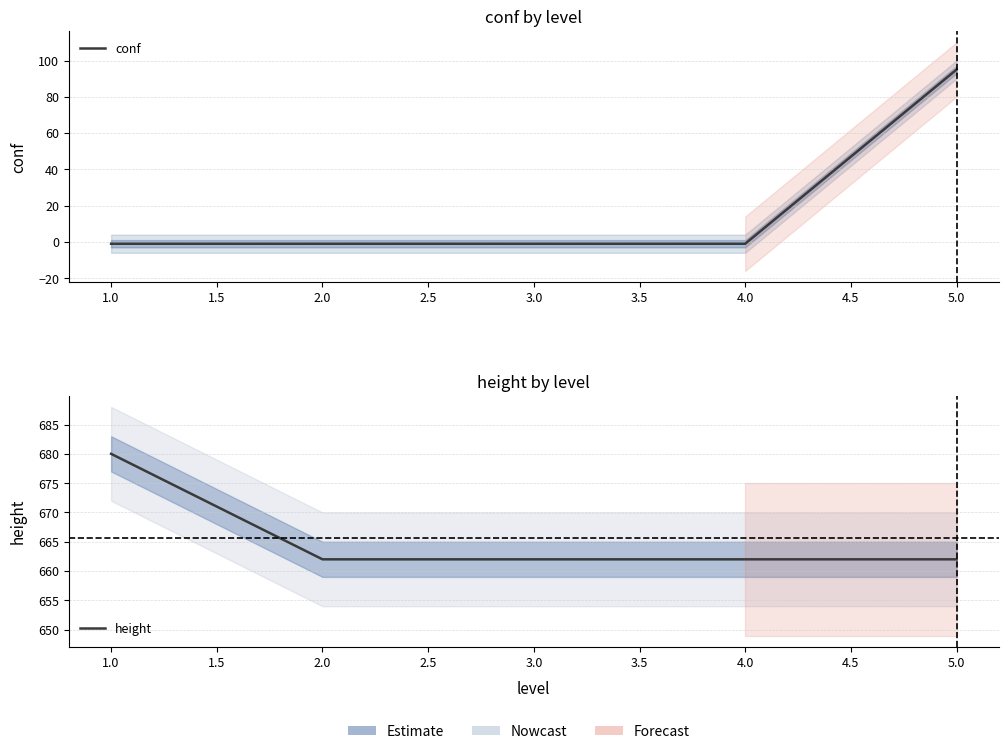

What is the average value of the conf series?

18